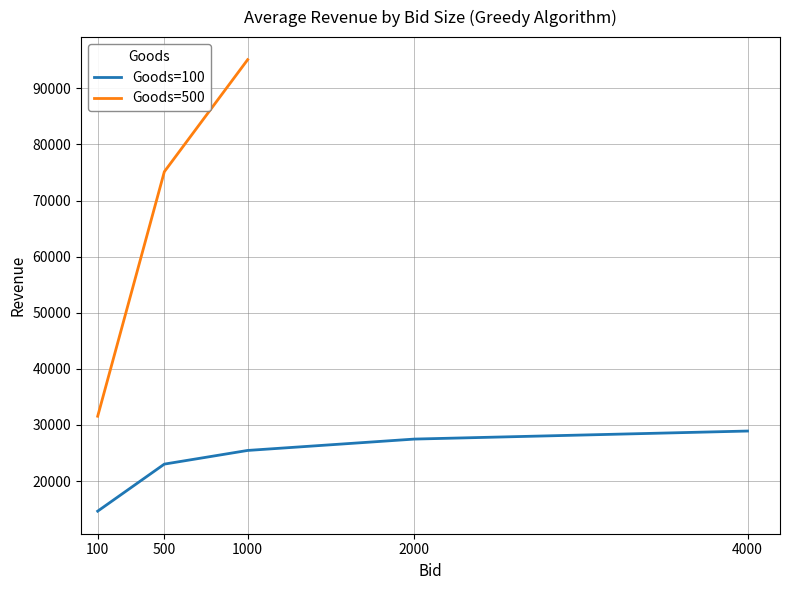

What is the maximum value for Goods=100?

28908.1